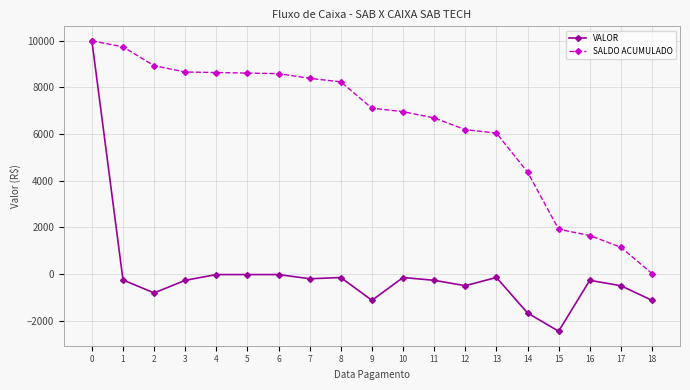

How many values in the VALOR series are below -269?

10